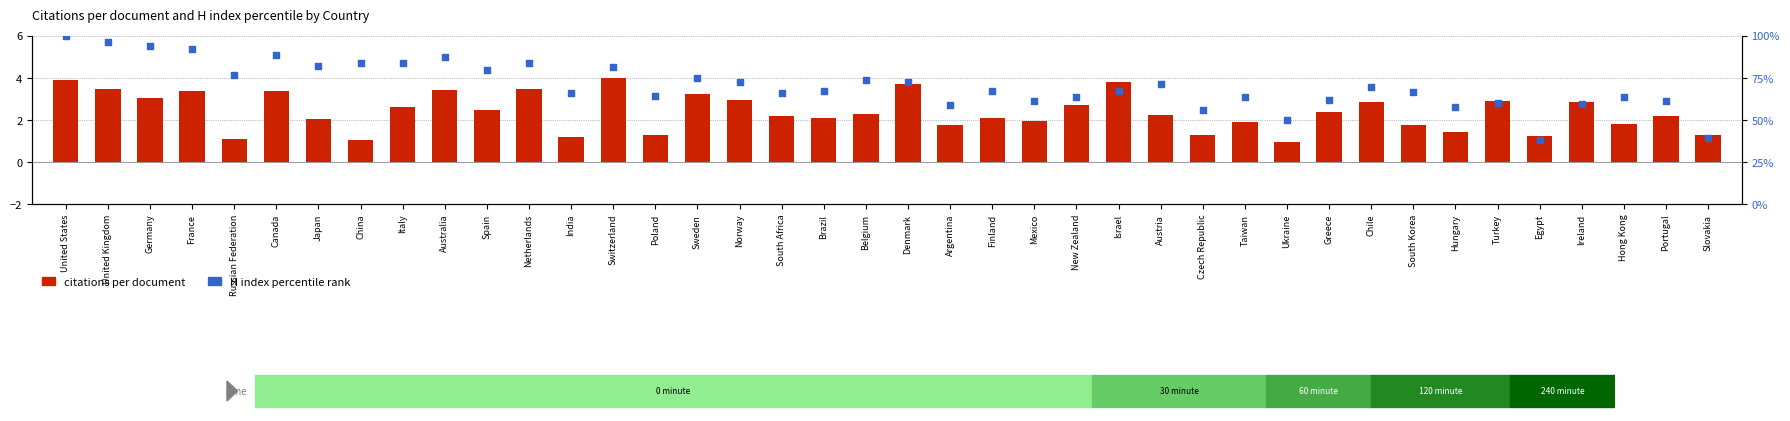

What is the total value across all series at France?

95.2